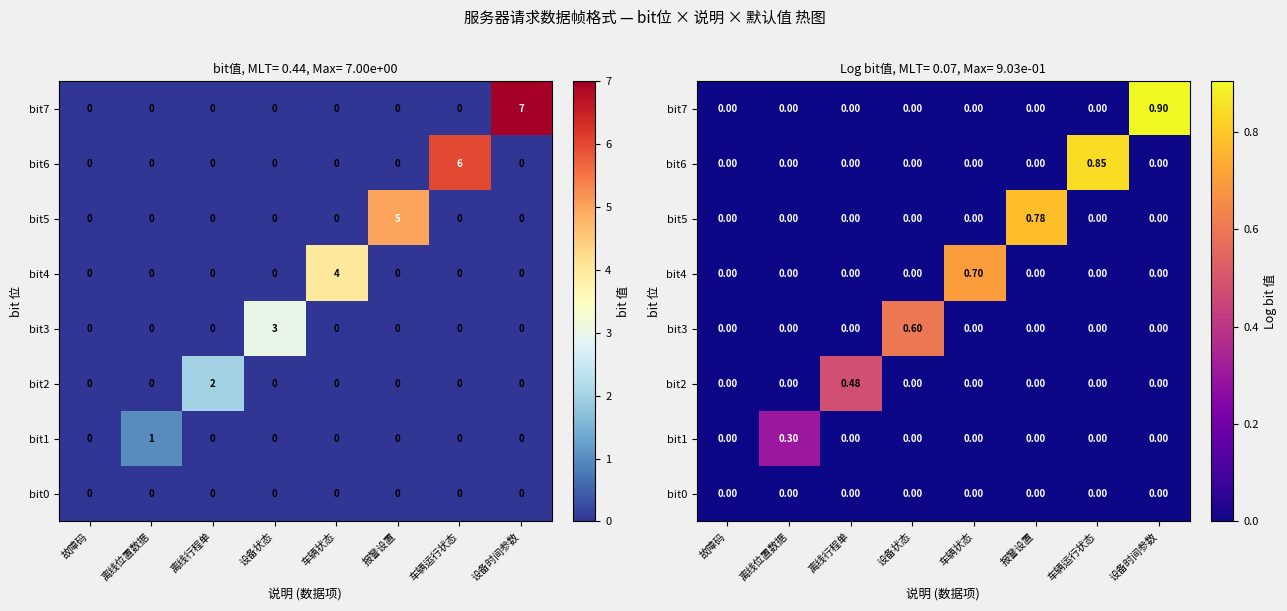

What is the difference between the highest and lowest values at 离线行程单?

0.5